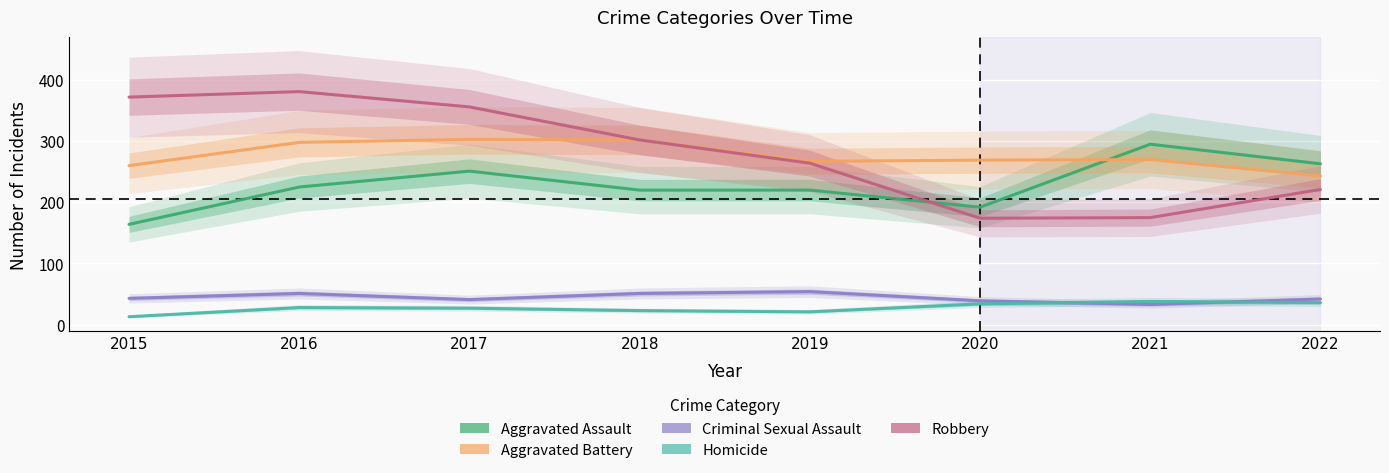

What are all the series names shown in the legend?

Aggravated Assault, Aggravated Battery, Criminal Sexual Assault, Homicide, Robbery